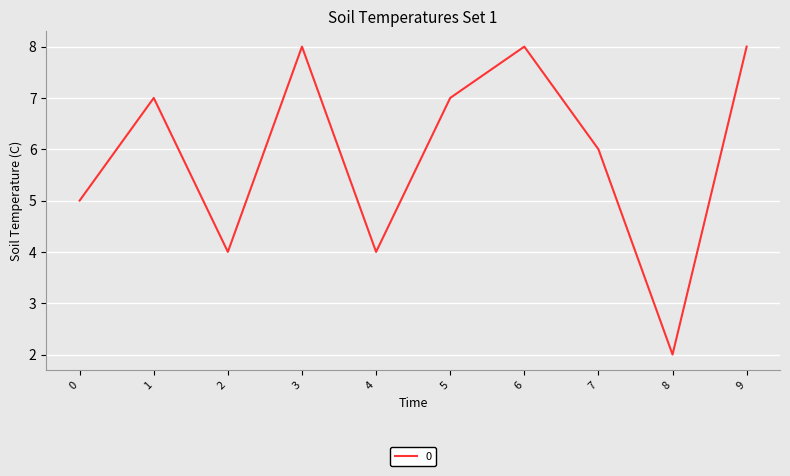

Which has a higher value, 4 or 9?

9